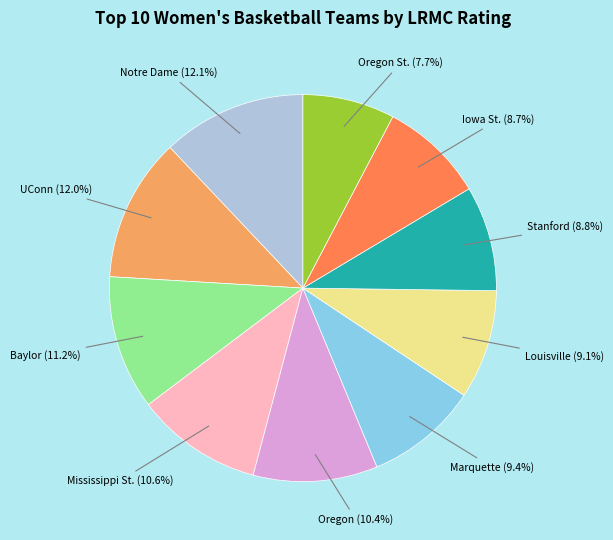

The Baylor slice represents 11% of the pie. True or false?

True